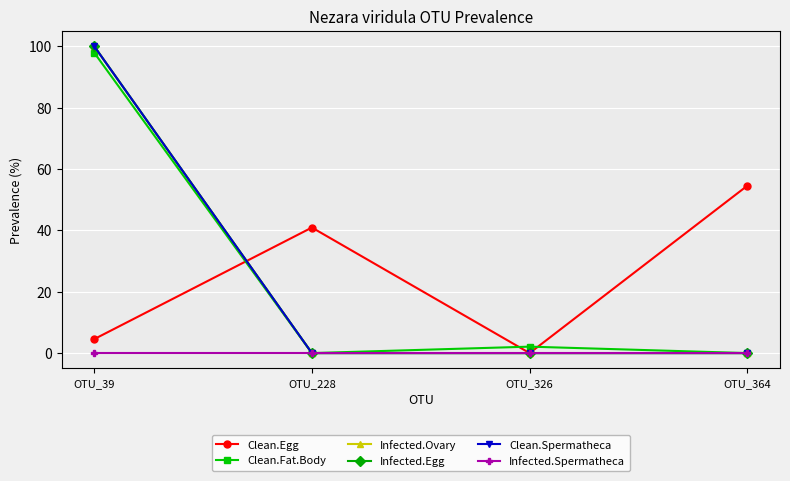

Is this an area chart (filled region under the line)?

No